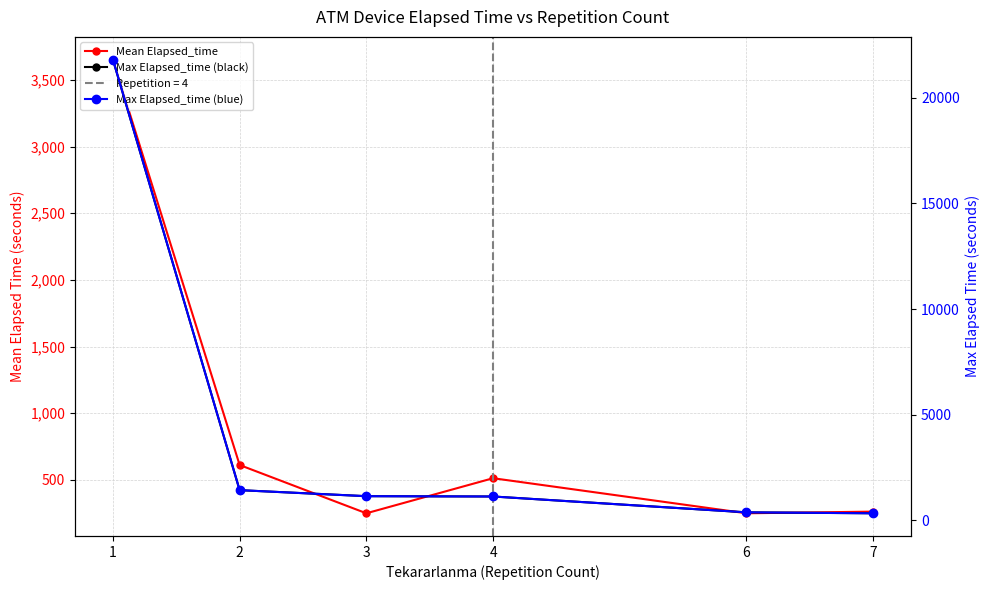

Reading right to left, transcribe all the data shown in this chart.

Mean Elapsed_time: 262.5	250.0	513.0	250.0	612.0	3652.1
Max Elapsed_time: 330.0	375.0	1125.0	1140.0	1425.0	21810.0
Max Elapsed_time (blue): 330.0	375.0	1125.0	1140.0	1425.0	21810.0